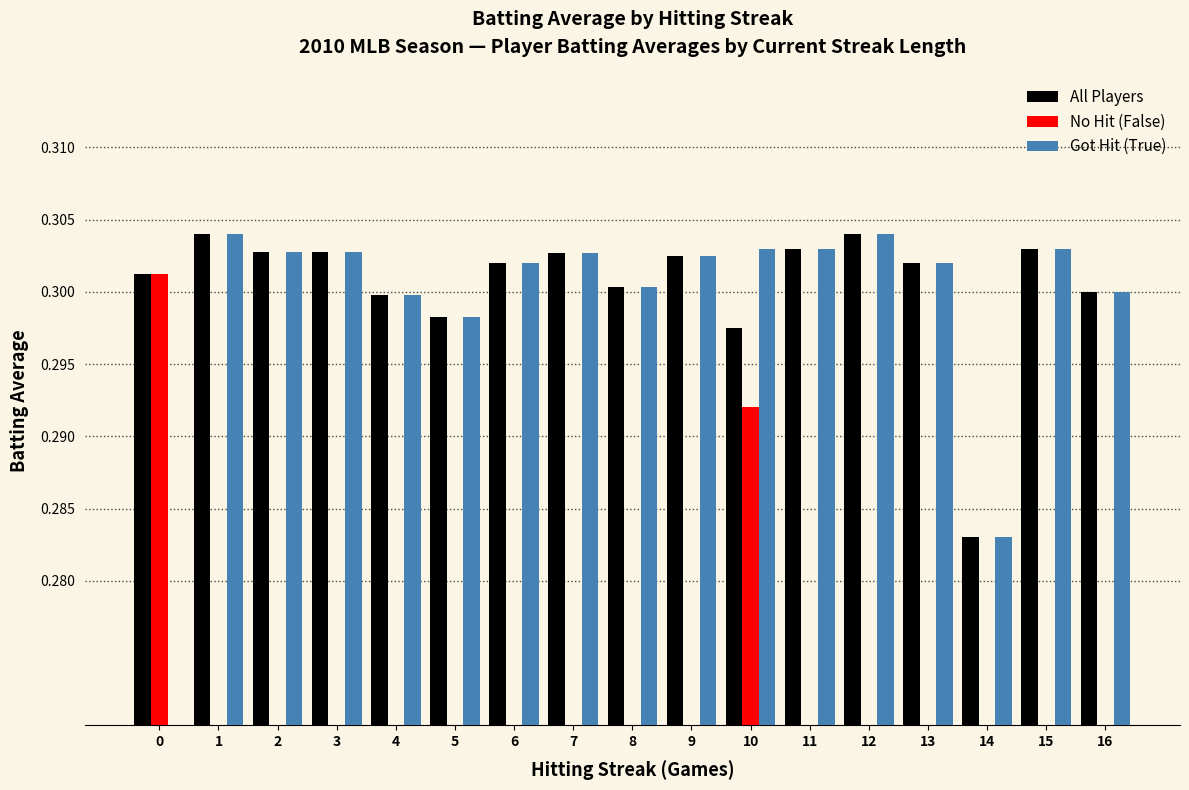

What is the approximate value of All Players at 11?

0.3